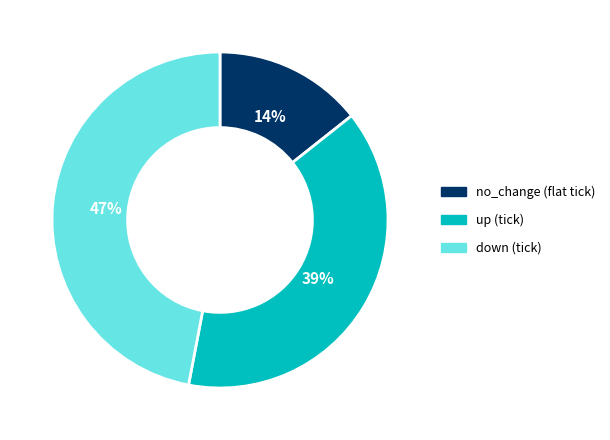

Do no_change and up together represent more than half of the pie?

Yes